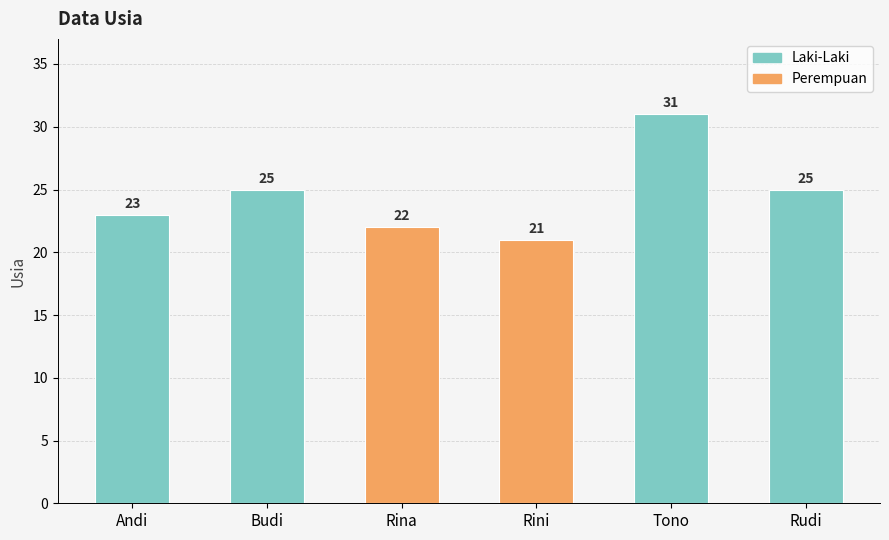

What is the label of the 3rd bar from the right?

Rini